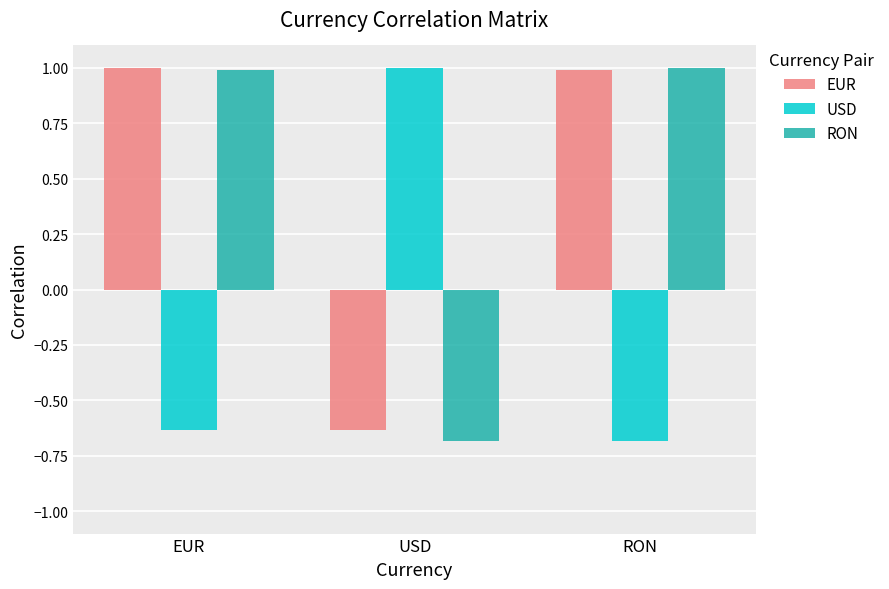

What is the average value of the EUR series?

0.5